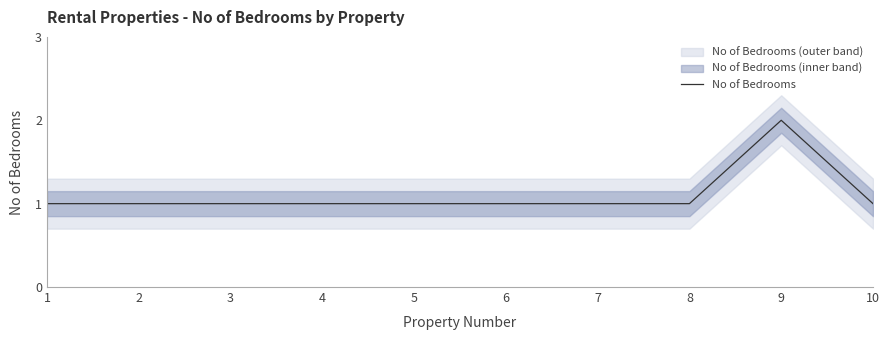

What is the sum of all values?

11